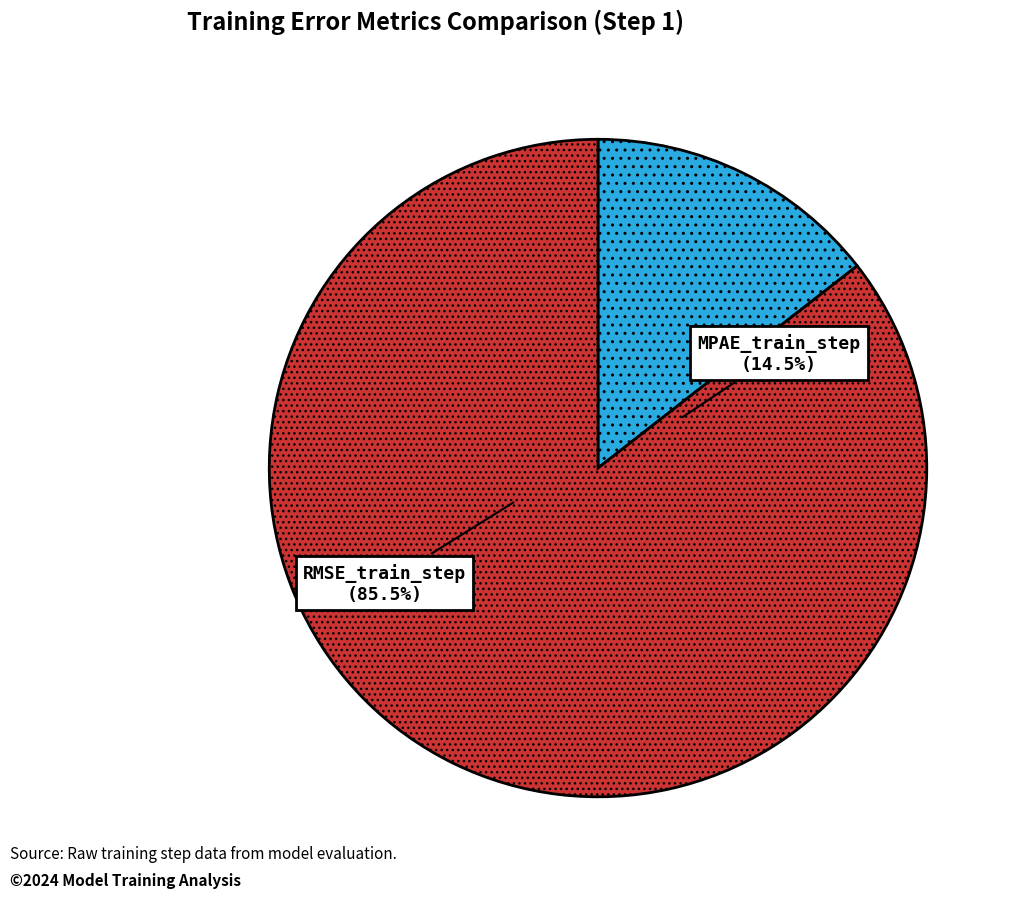

To the nearest percent, what is the difference between the largest and smallest slice percentages?

71%